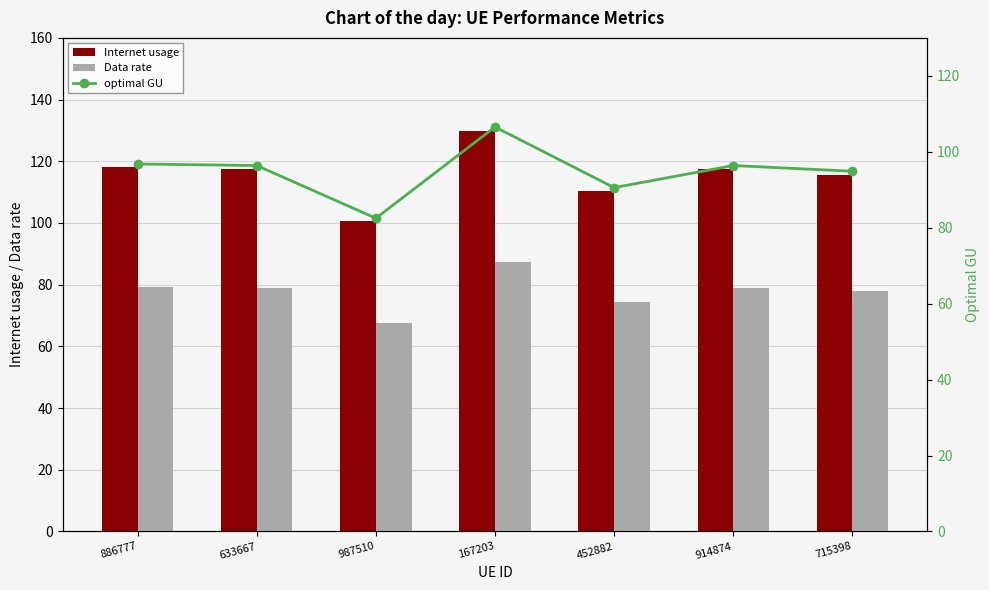

What is the approximate value of Data rate at 914874?

79.0